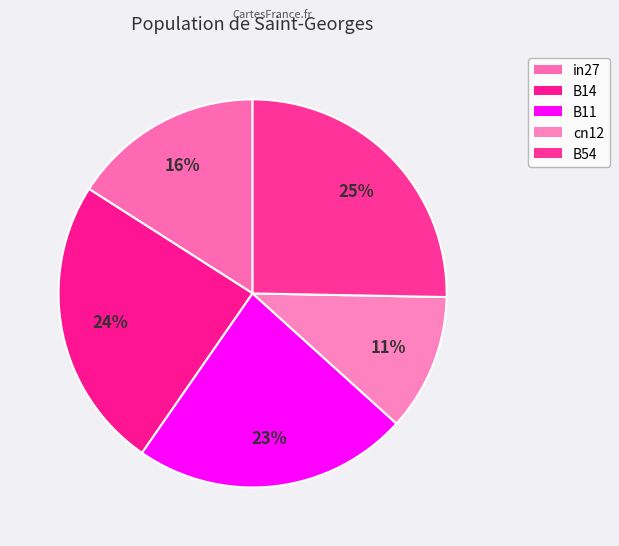

How many segments does this pie chart have?

5